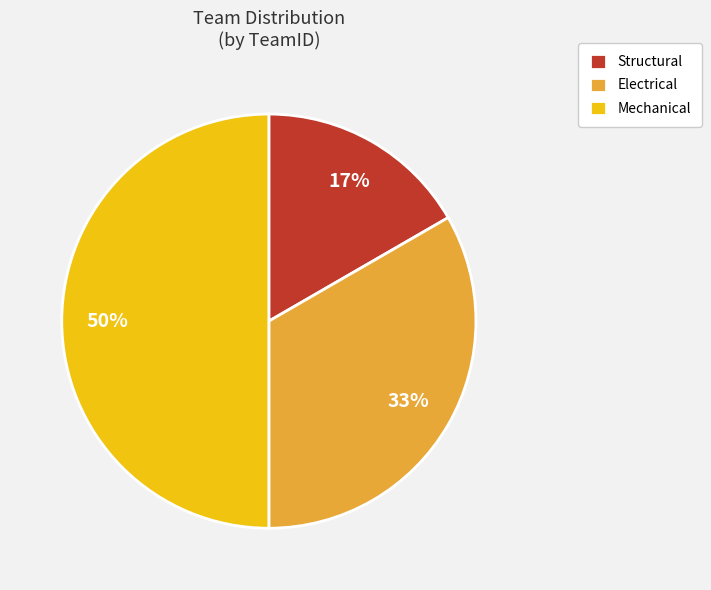

To the nearest percent, what is the difference between the largest and smallest slice percentages?

33%